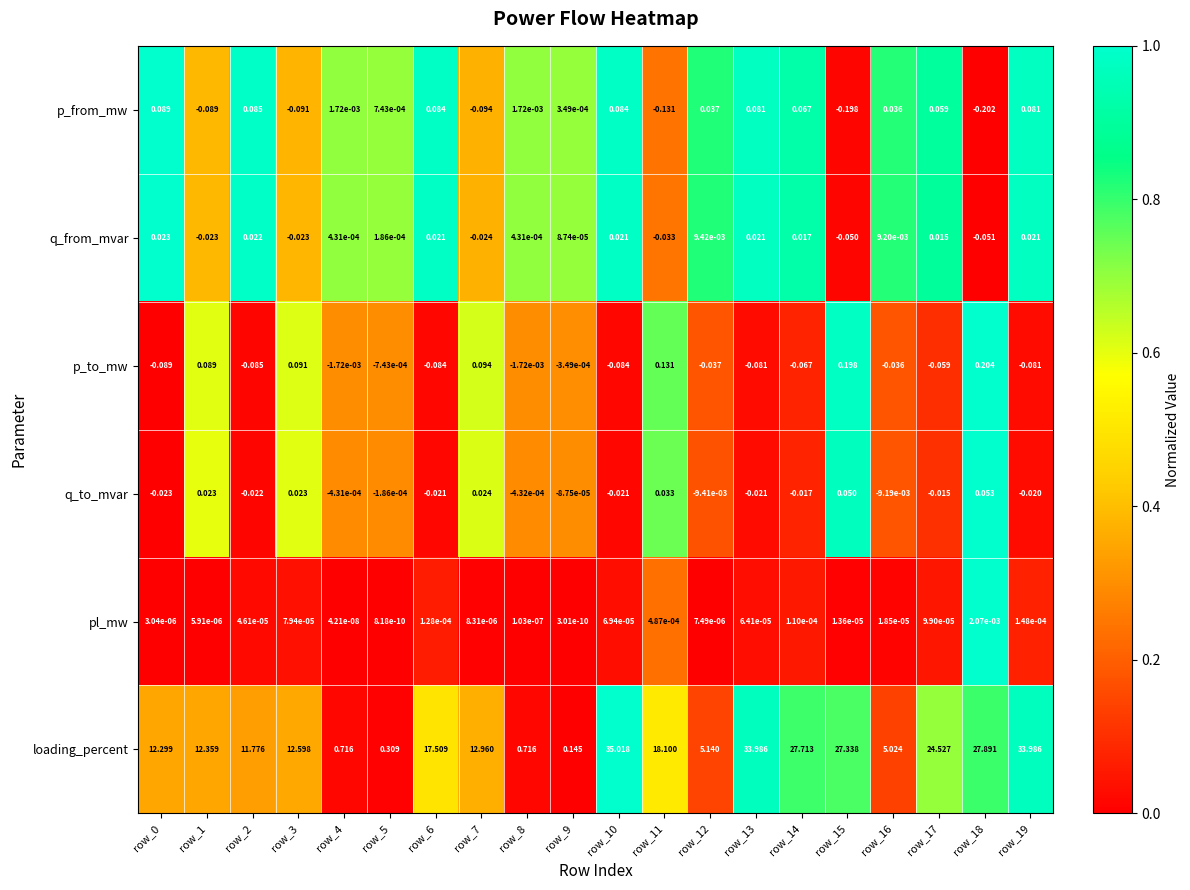

Which series changed the most between row_0 and row_3?

loading_percent